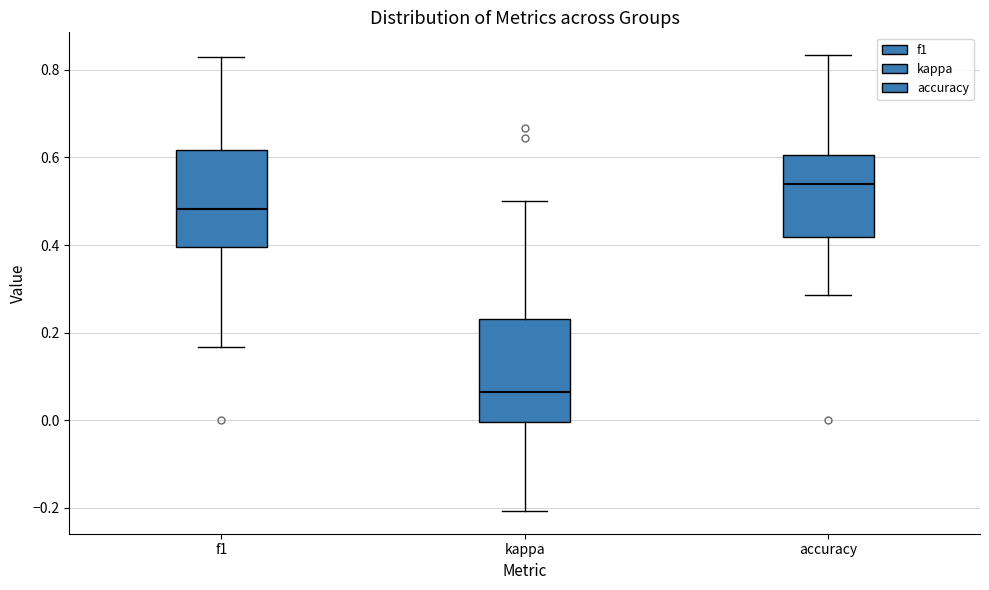

Which box's median line is the lowest?

kappa